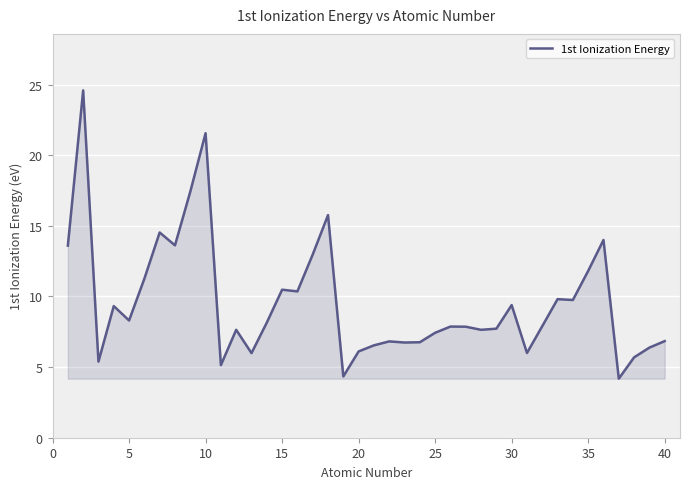

What is the greatest value displayed?

24.6